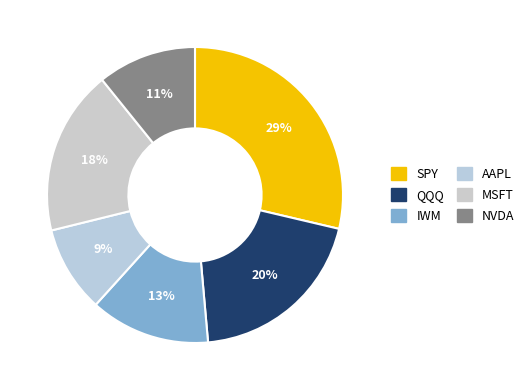

What is the largest slice in the pie chart?

SPY